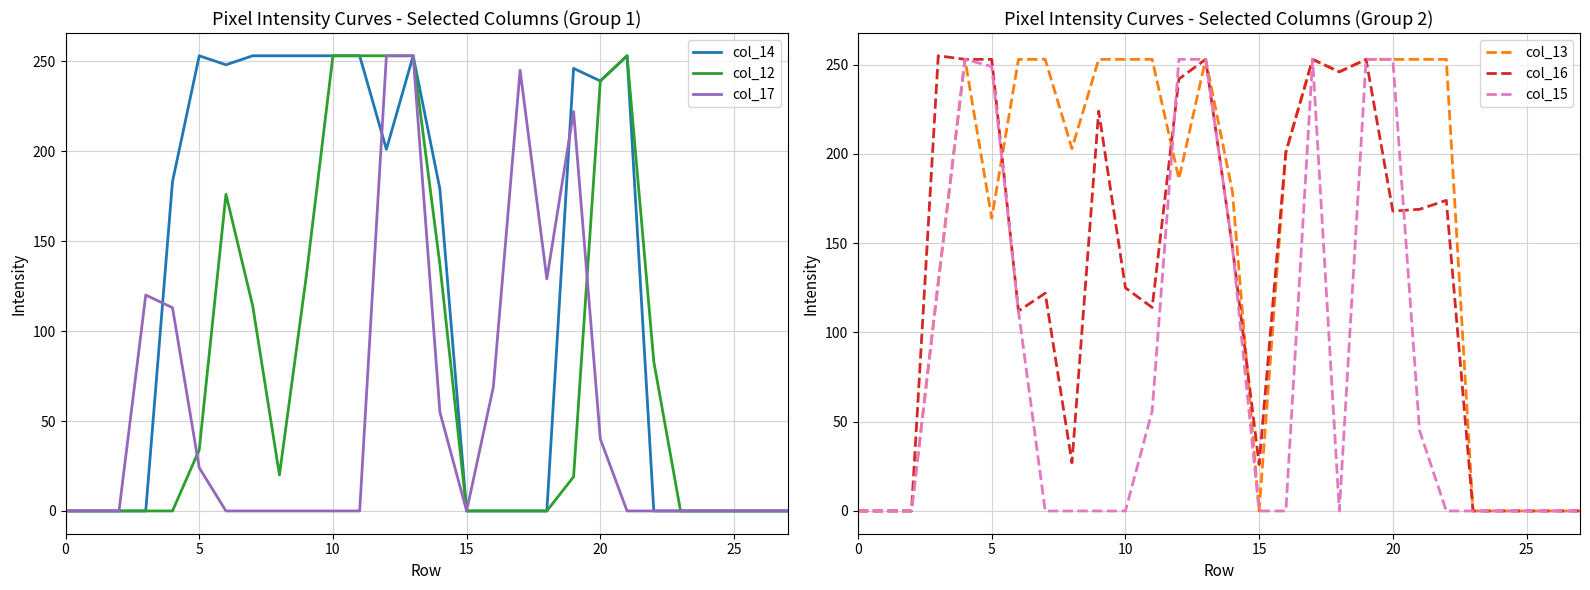

How many interior local valleys does the col_13 series have?

5